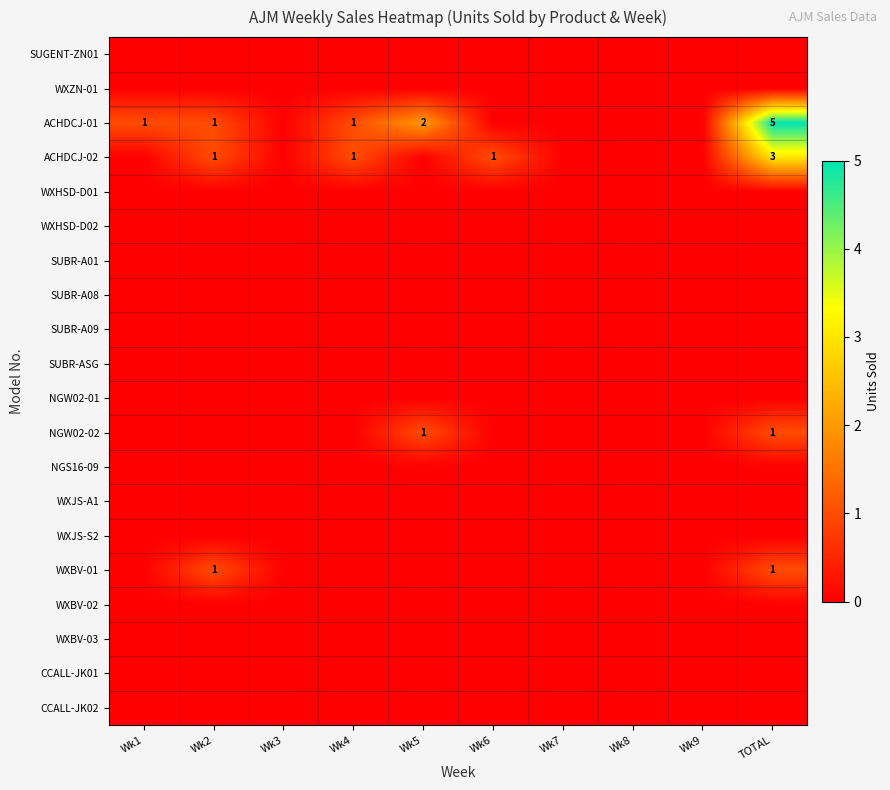

Is the value of WXHSD-D02 at Wk8 greater than the value of WXBV-02 at Wk9?

No